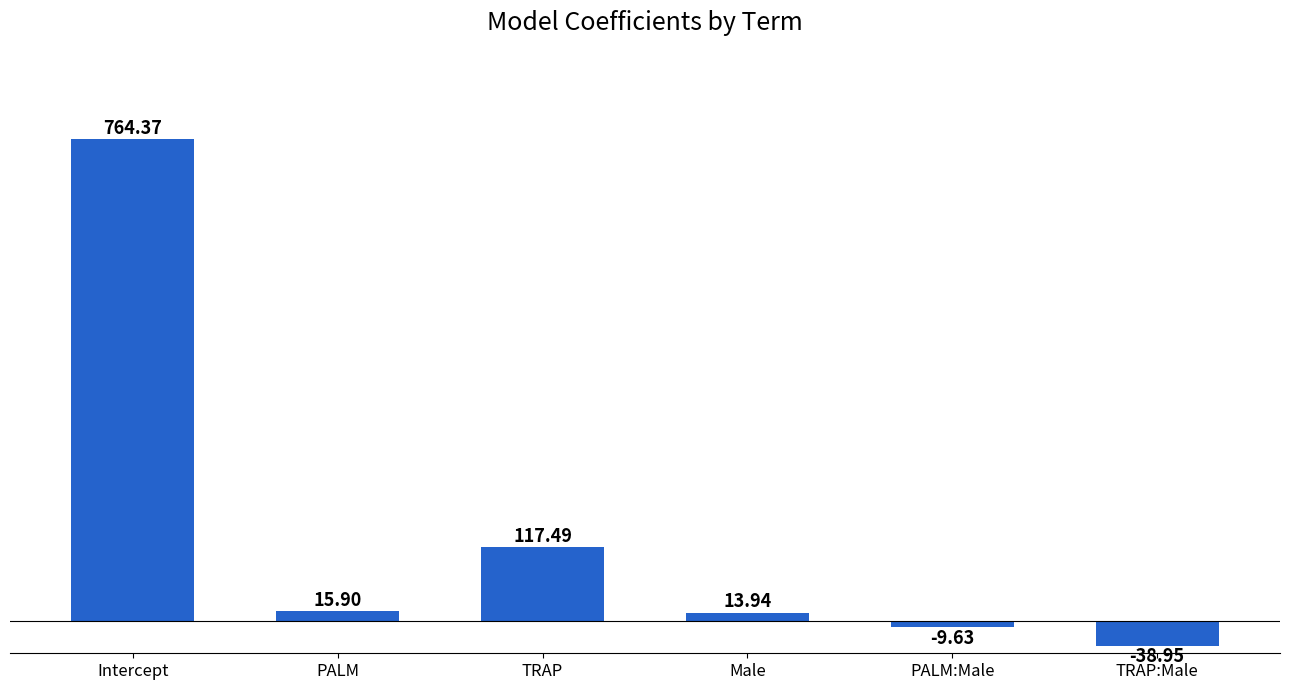

Rank the categories by value from lowest to highest.

TRAP:Male, PALM:Male, Male, PALM, TRAP, Intercept